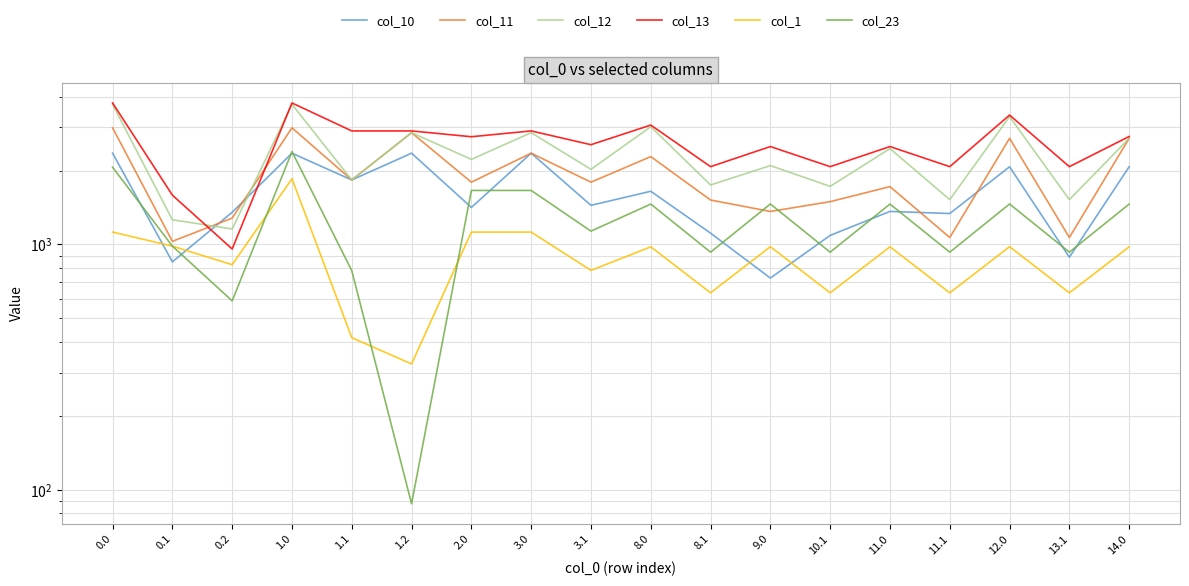

What position from the right is 2.0?

12